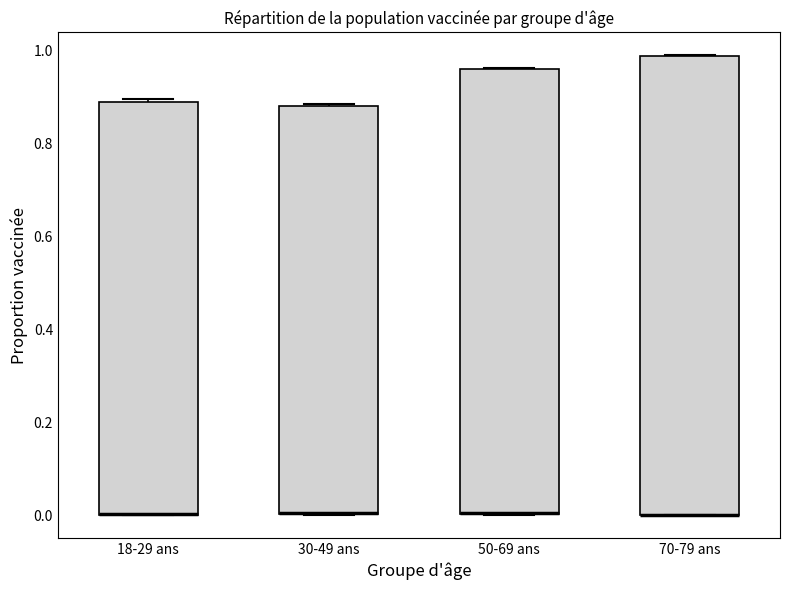

Reading left to right, transcribe this box plot: for each box, give where its median line is, the range the box spans, and where its two whiskers end, as read against the y-axis. The values are not printed on the chart, so give them approximately, as read against the axis.

18-29 ans: median 0.00 (drawn on the box's lower edge), box 0.00 to 0.90, whiskers 0.00 to 0.90
30-49 ans: median 0.00 (drawn on the box's lower edge), box 0.00 to 0.88, whiskers 0.00 to 0.88
50-69 ans: median 0.00 (drawn on the box's lower edge), box 0.00 to 0.96, whiskers 0.00 to 0.96
70-79 ans: median 0.00 (drawn on the box's lower edge), box 0.00 to 0.98, whiskers 0.00 to 0.98